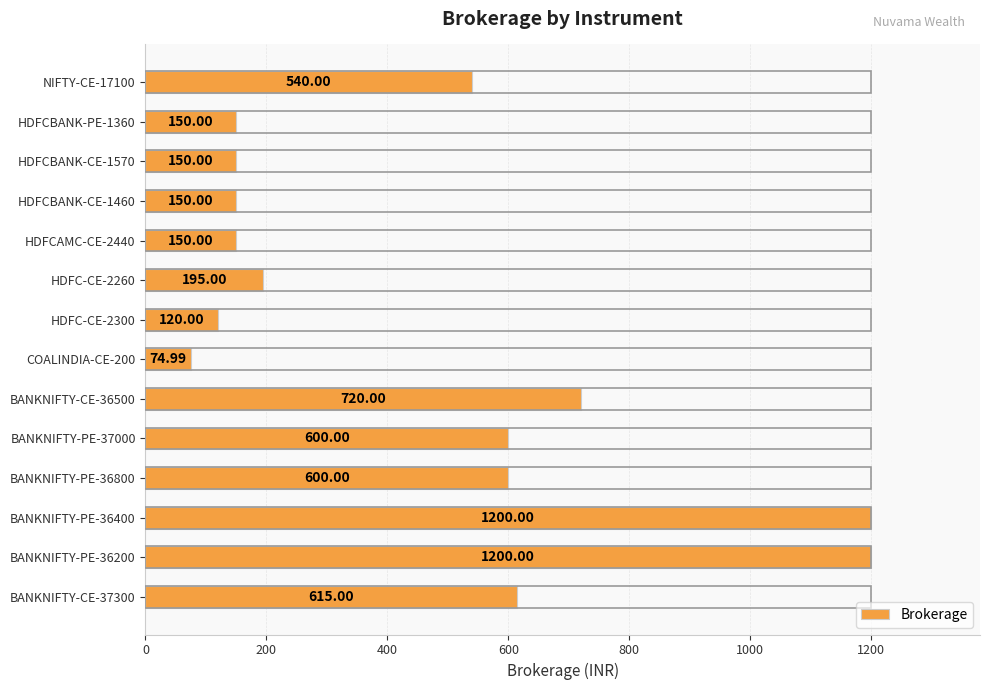

How many bars are there in total?

14